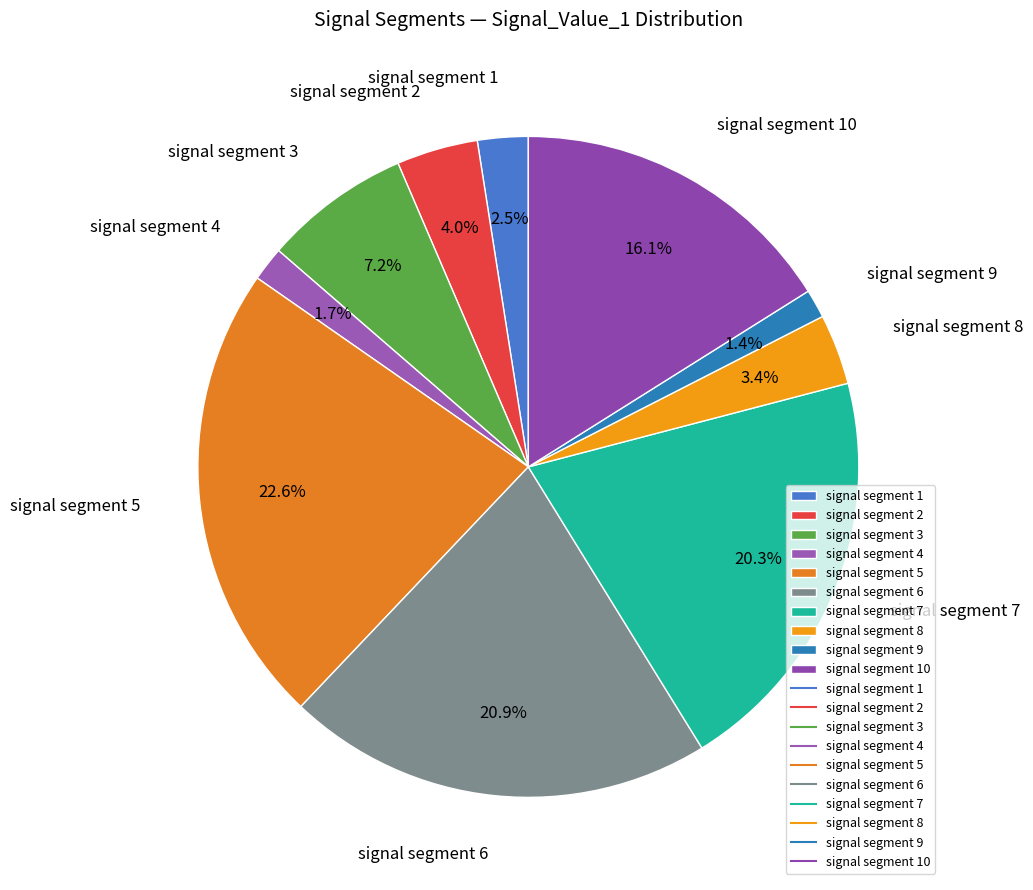

What percentage is NOT represented by signal segment 8?

96.6%